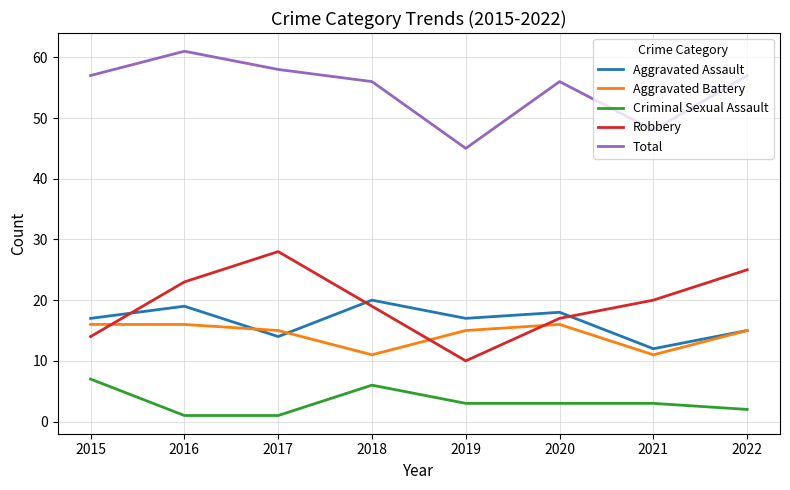

What is the average value of the Aggravated Battery series?

14